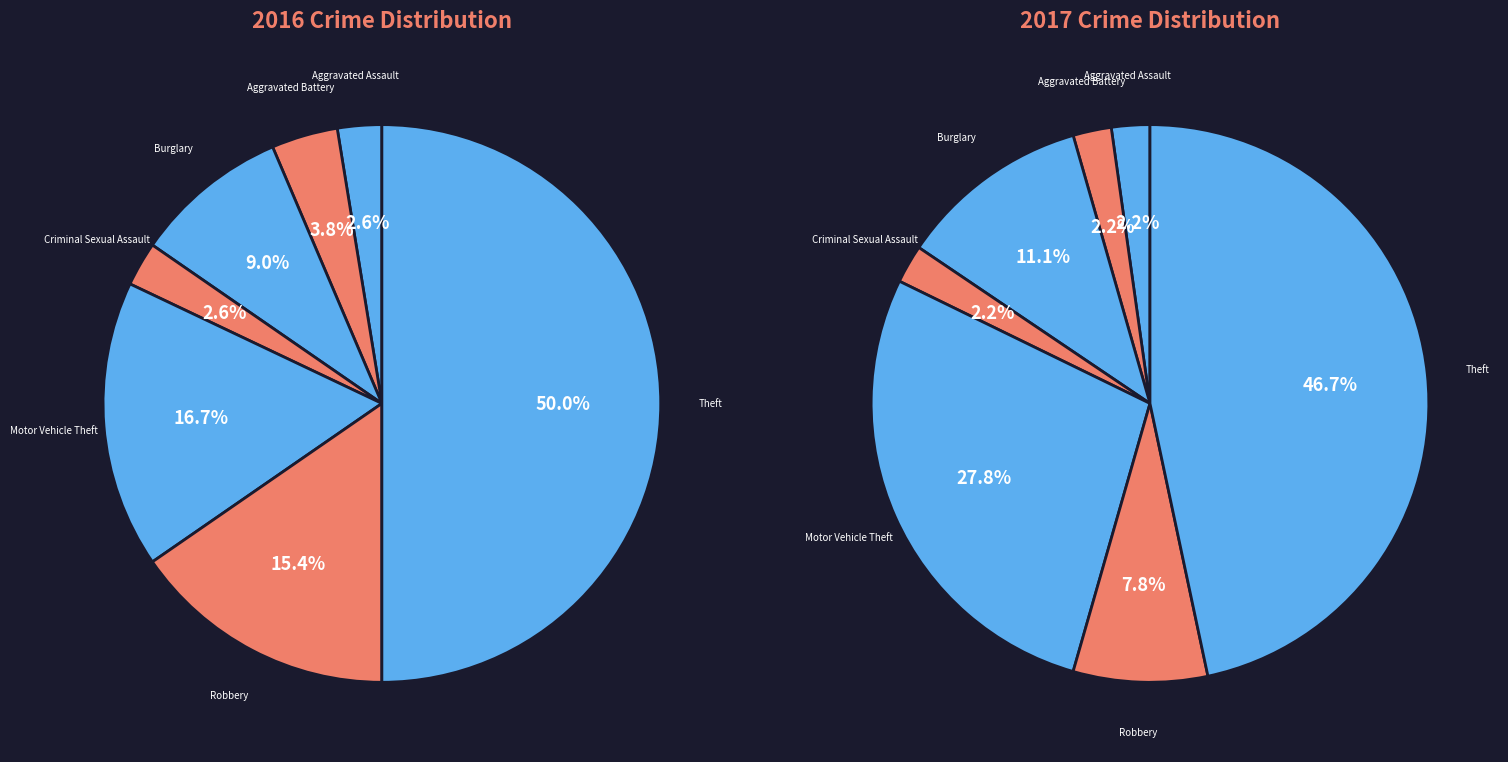

Which series changed the most between 4 and 5?

values_2017